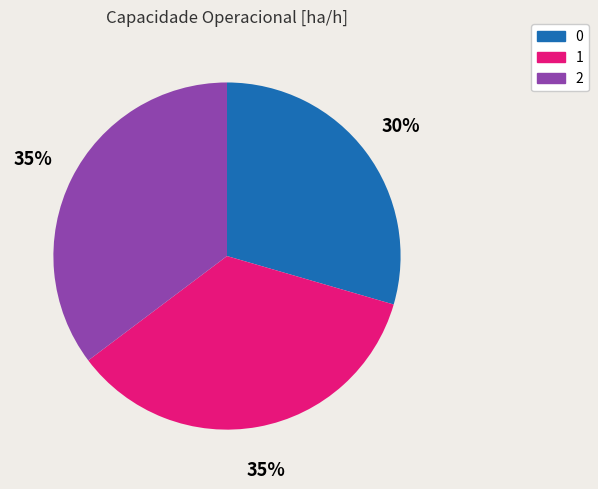

To the nearest percent, what percentage of the pie is 2?

35%